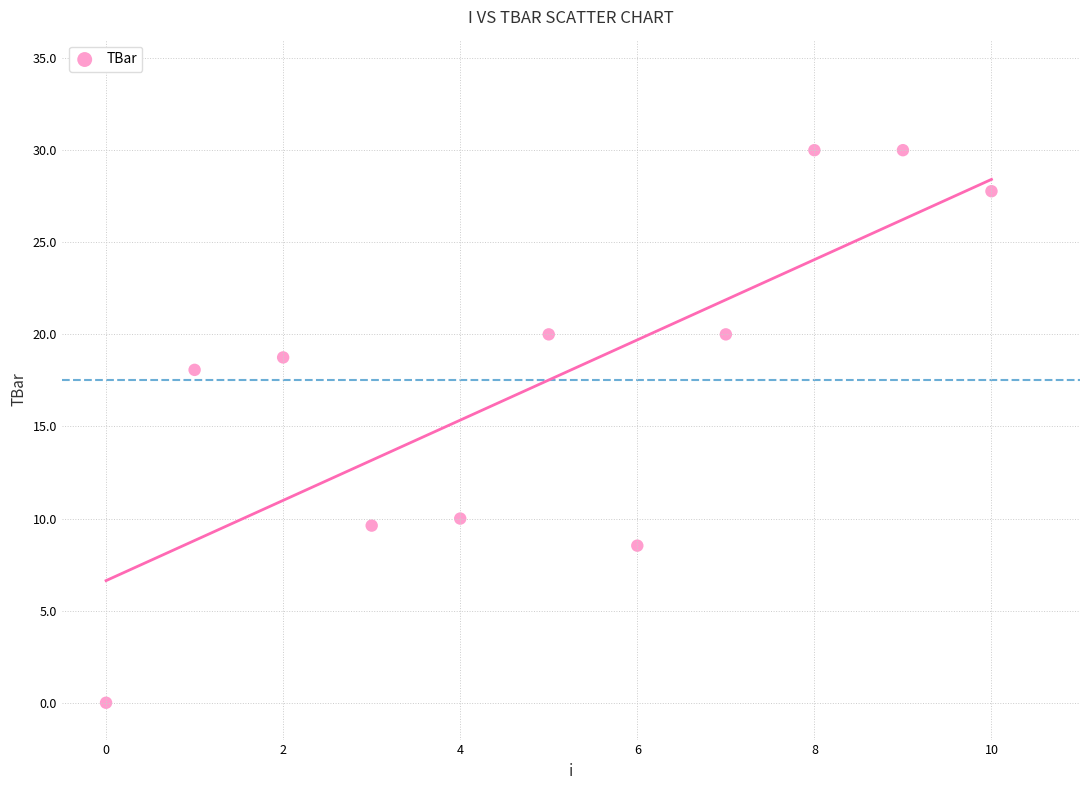

What is the range of Y values (max minus min)?

30.0